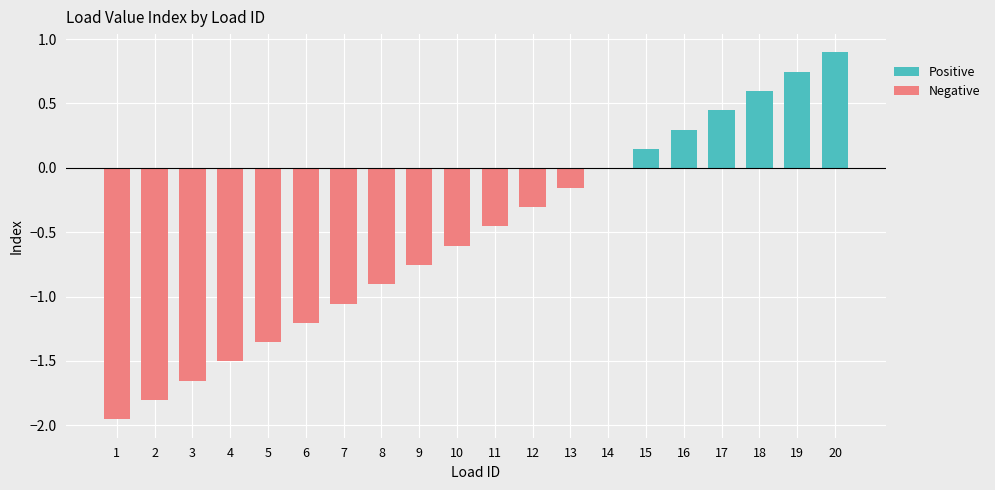

What is the total value across all series at 18?

0.6